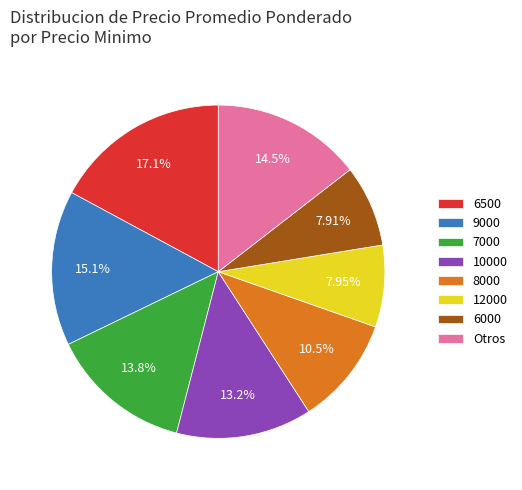

Does 10000 account for over 50% of the chart?

No